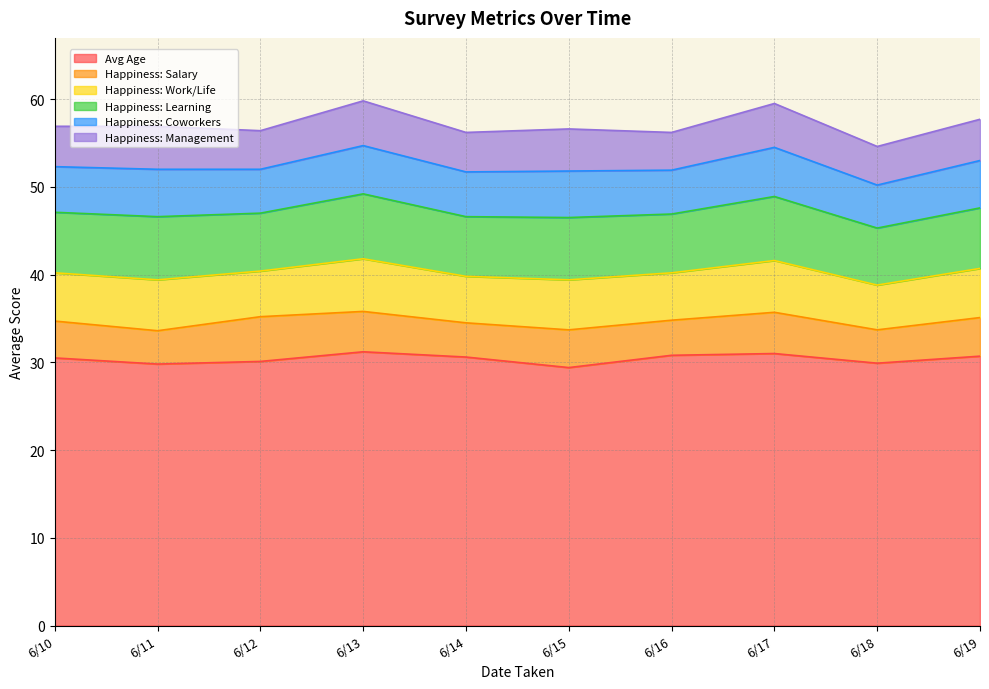

In Happiness: Salary, how many points are lower than both neighbors (excluding endpoints)?

4